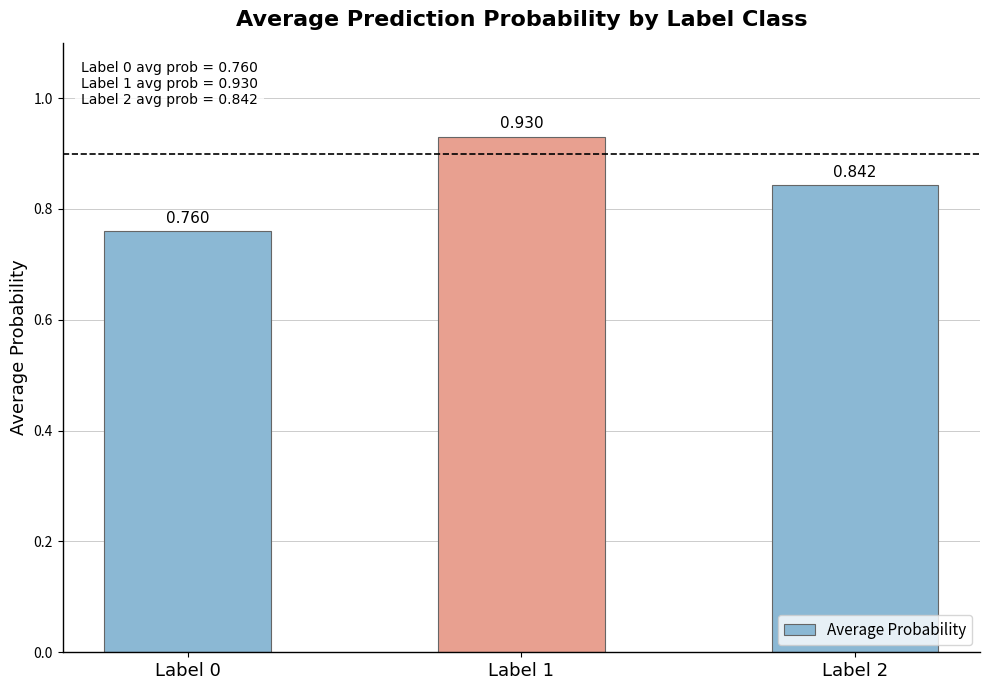

How many bars are there in total?

3